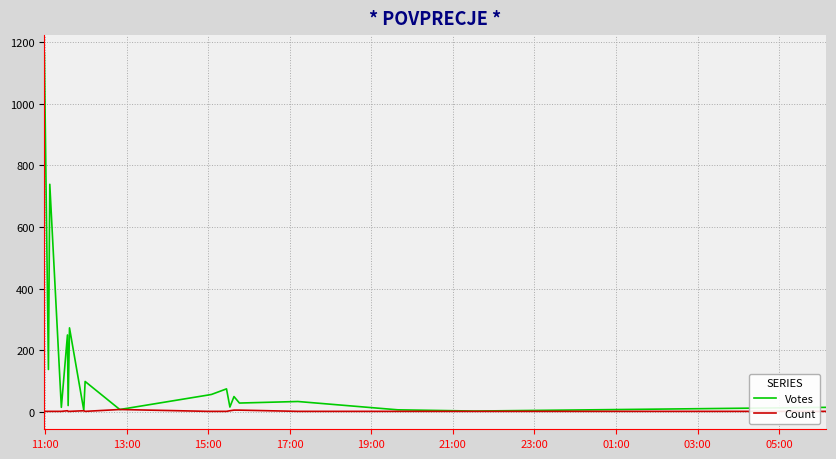

How many lines are shown in the chart?

2